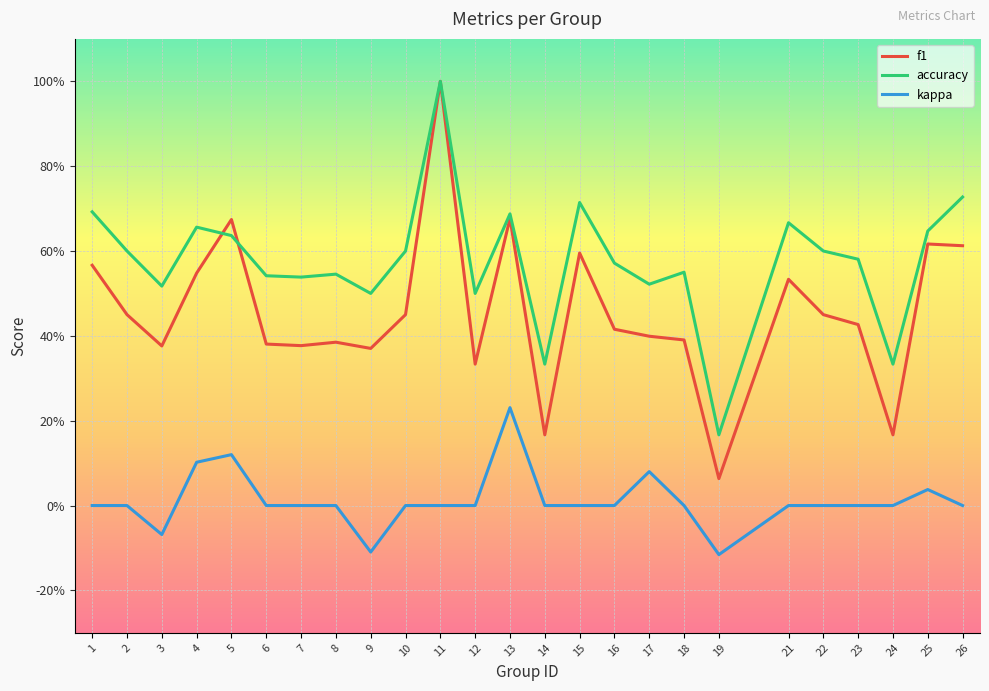

What value does the f1 series have at 5?

0.7